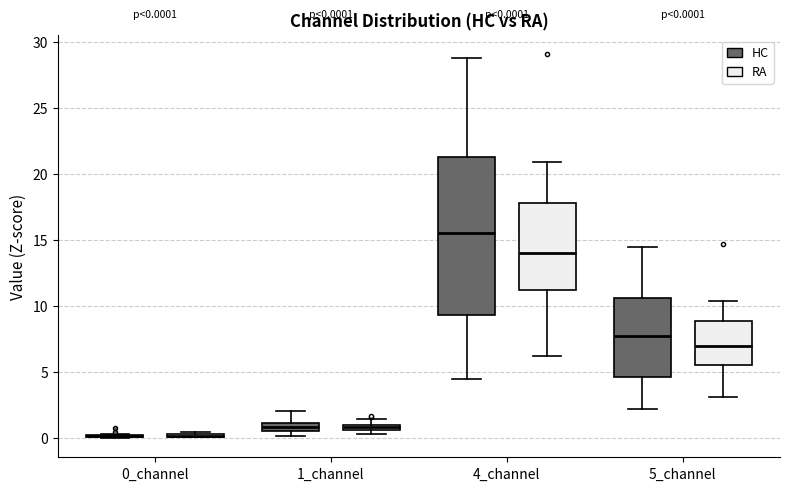

Which box is the tallest, from its lower edge to its upper edge?

4_channel (HC)